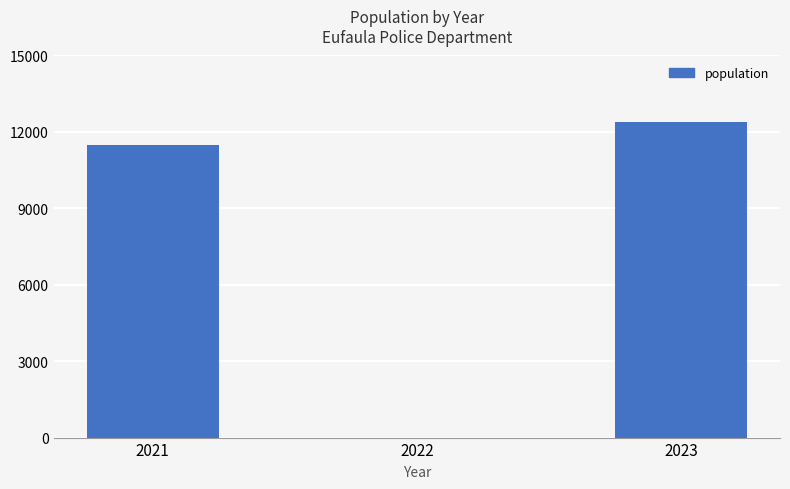

How many positive values are there?

2